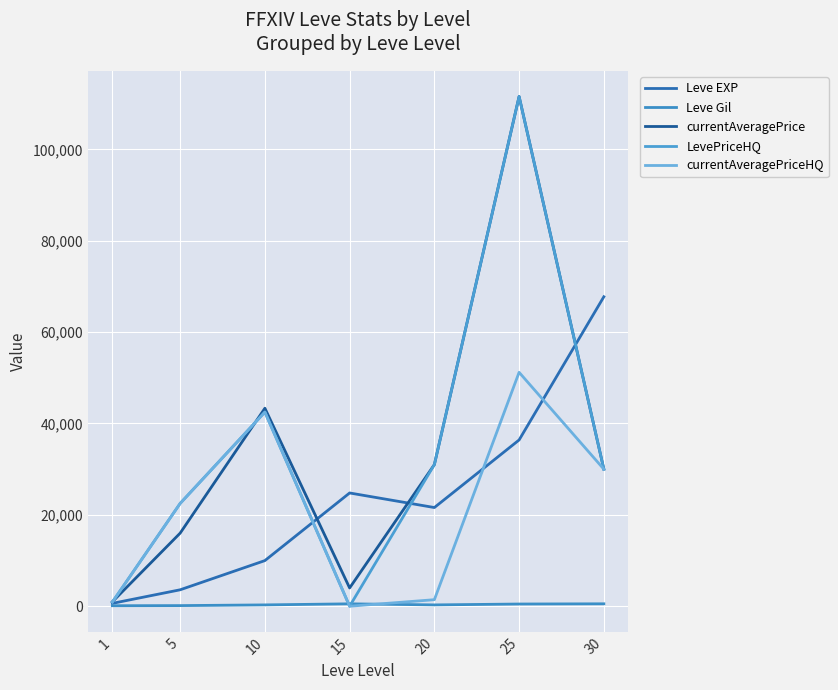

At which label does LevePriceHQ first exceed 30000?

10